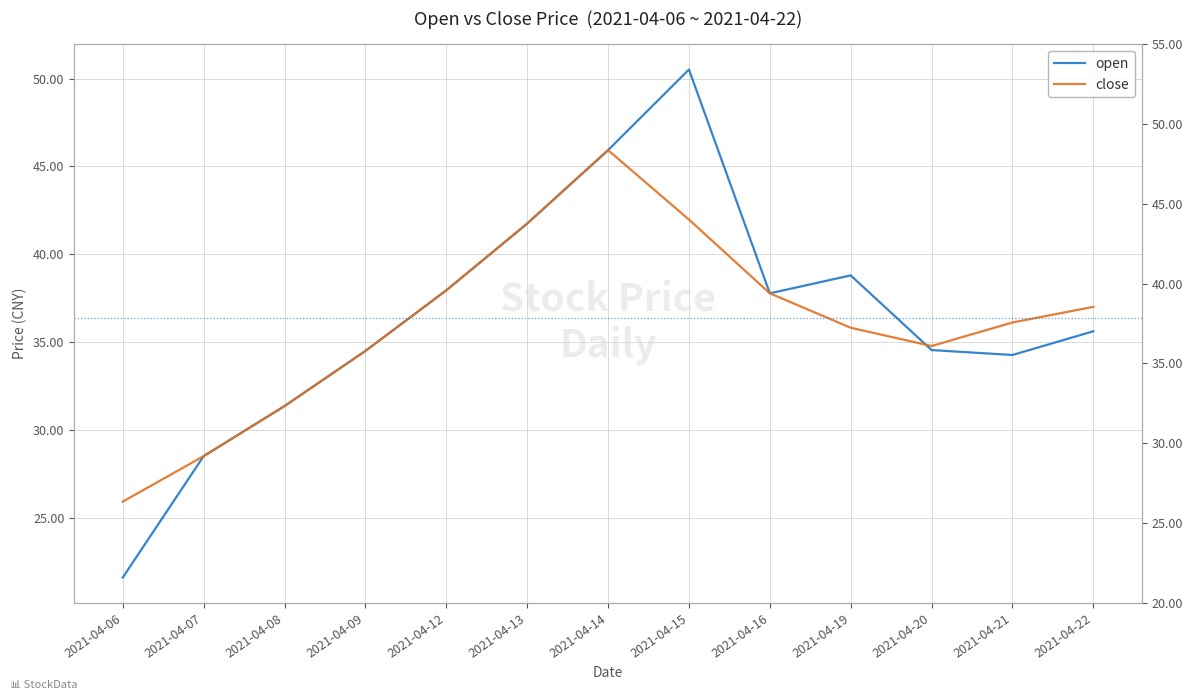

Is this an area chart (filled region under the line)?

No